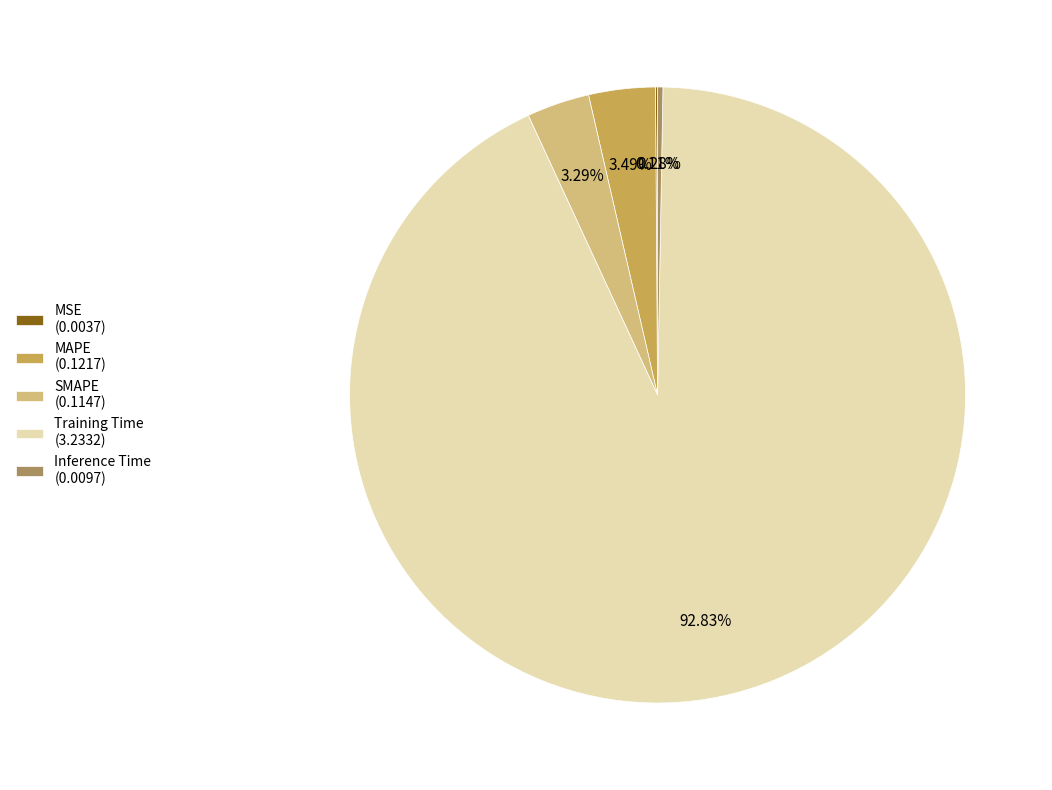

Does any single category account for the majority?

Yes